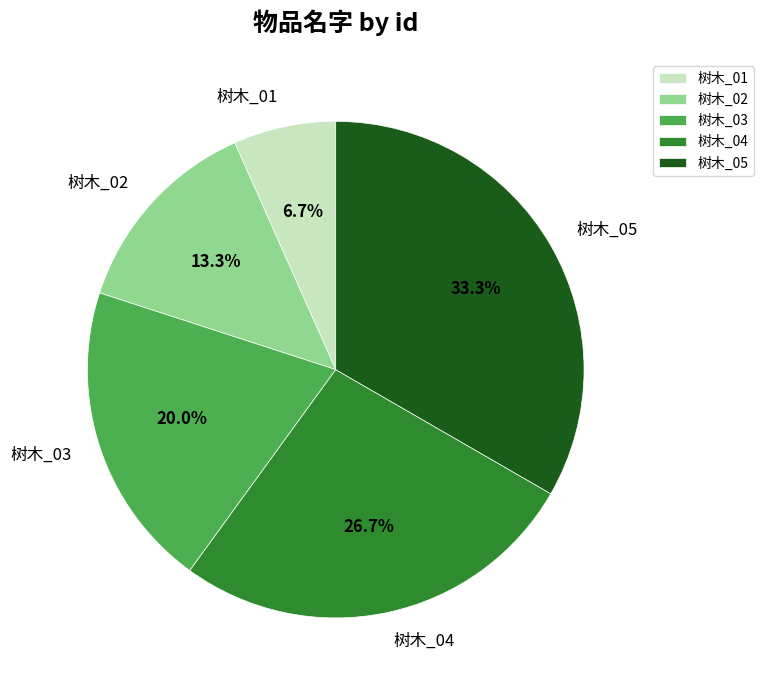

To the nearest percent, what is the difference between the 树木_02 and 树木_04 slice percentages?

13%